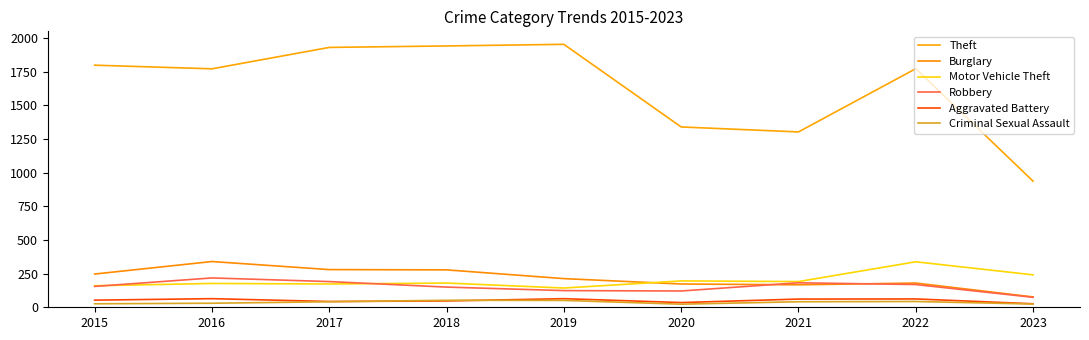

Is it true that Criminal Sexual Assault equals 22 at 2018?

False